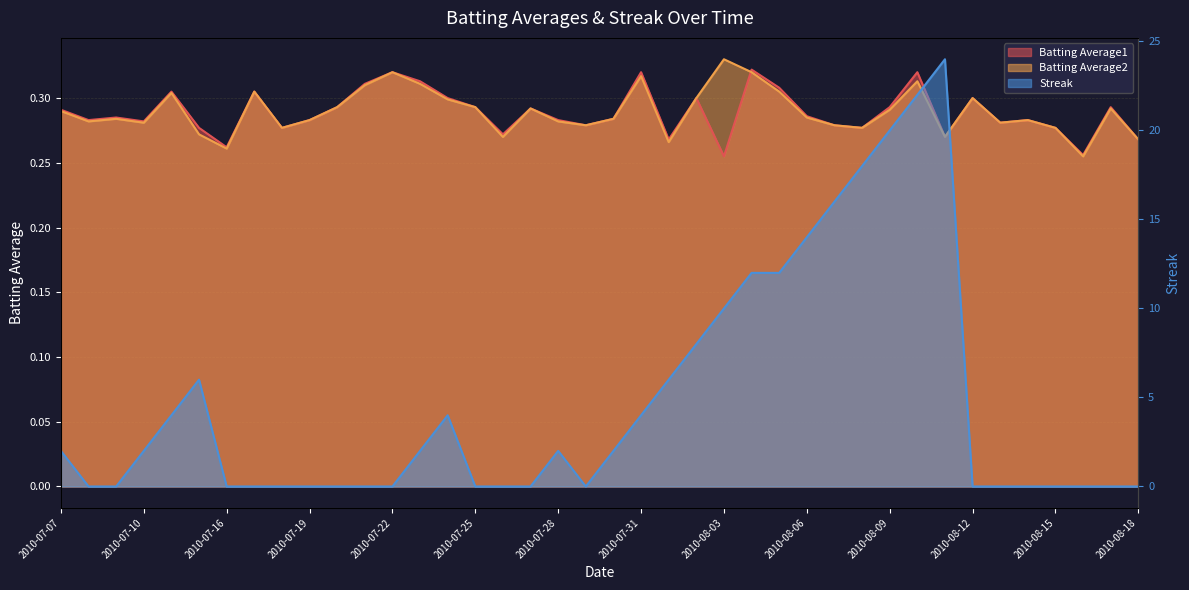

Which series ends up on top after the final intersection of Batting Average2 and Streak?

Batting Average2